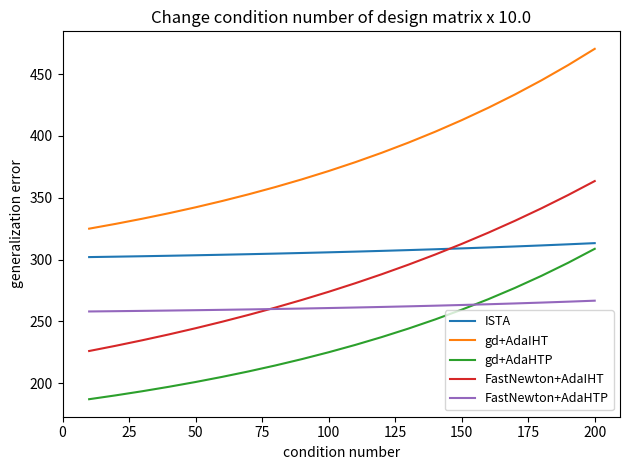

What is the maximum value shown in the chart?

470.5